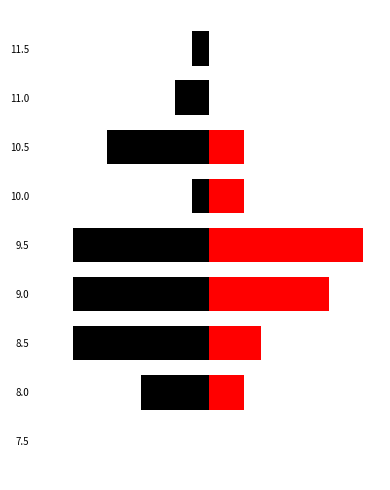

How many distinct data groups are displayed?

2